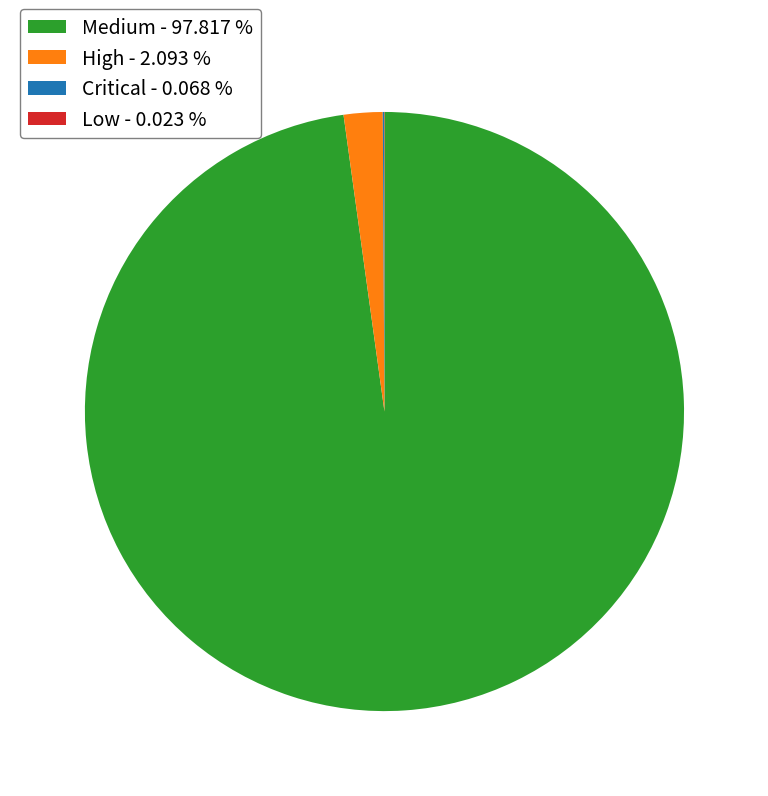

Combined, do Medium - 97.817 % and High - 2.093 % account for over 50%?

Yes